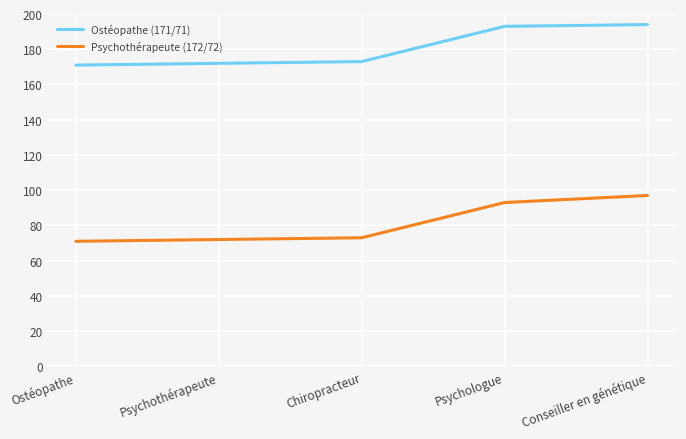

What is the greatest value displayed?

194